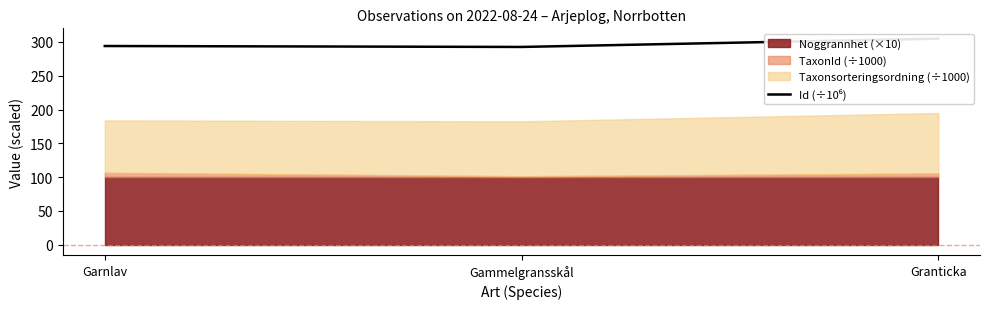

What position from the left is Gammelgransskål?

2